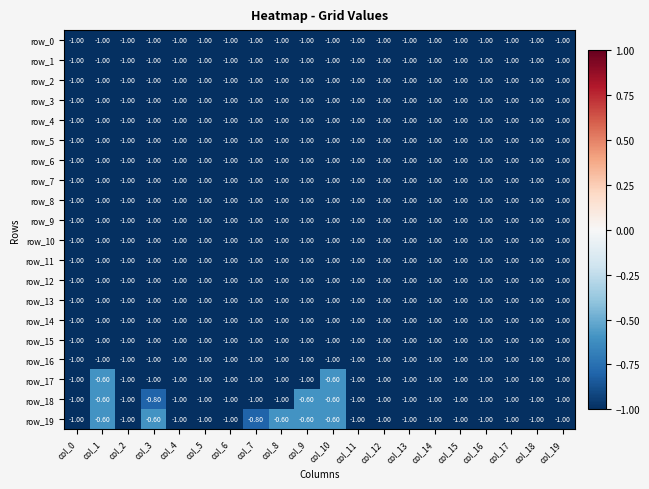

Count the number of categories in the chart.

20